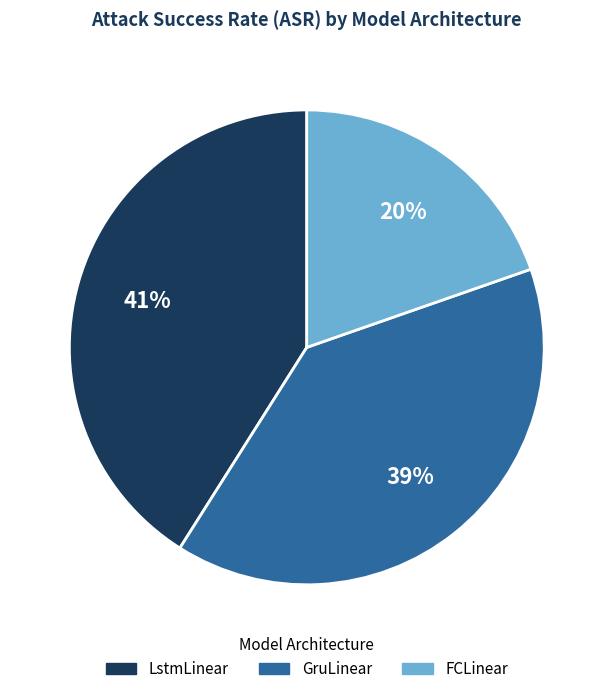

How many segments does this pie chart have?

3